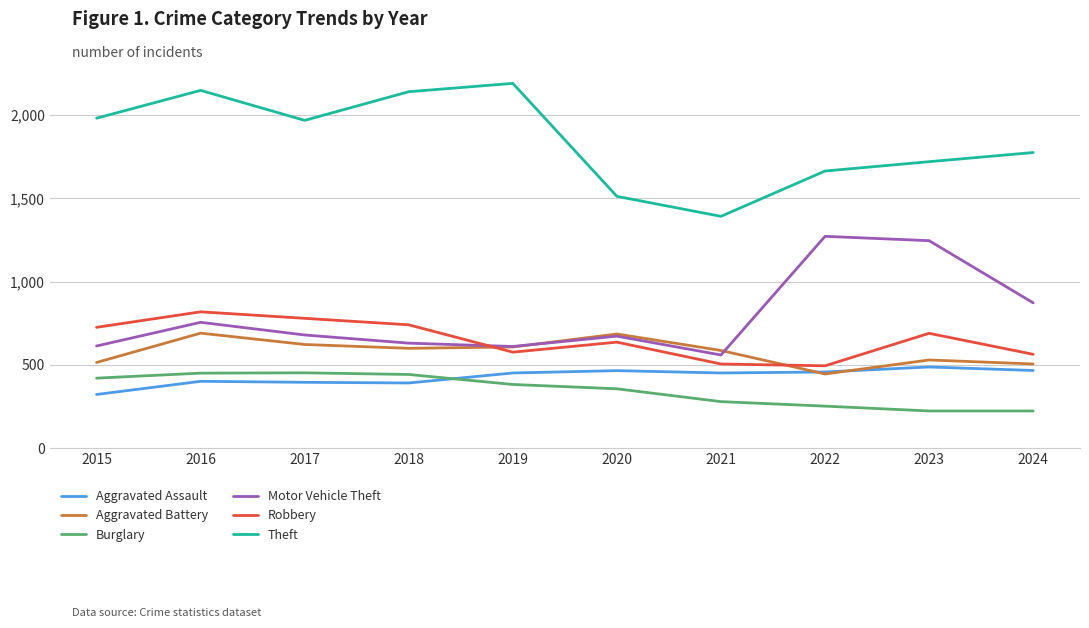

At which category is the sum across all series the highest?

2016